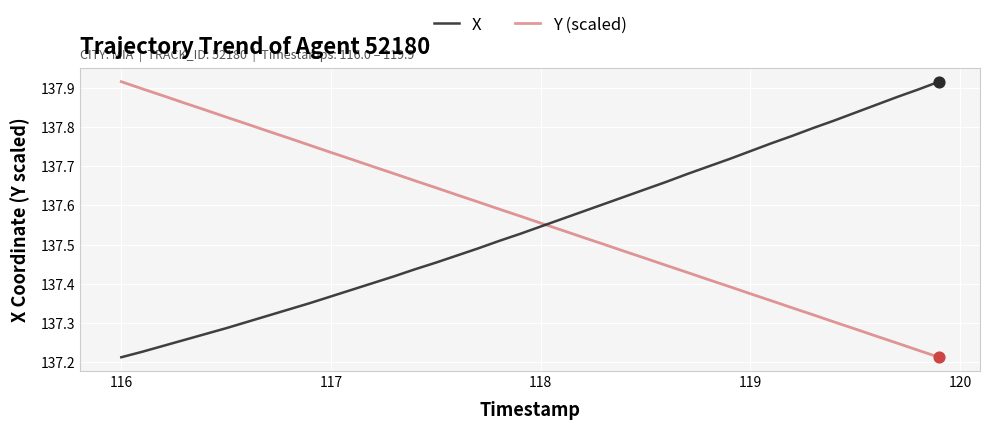

Which series ends up on top after the final intersection of Y (scaled) and X?

X